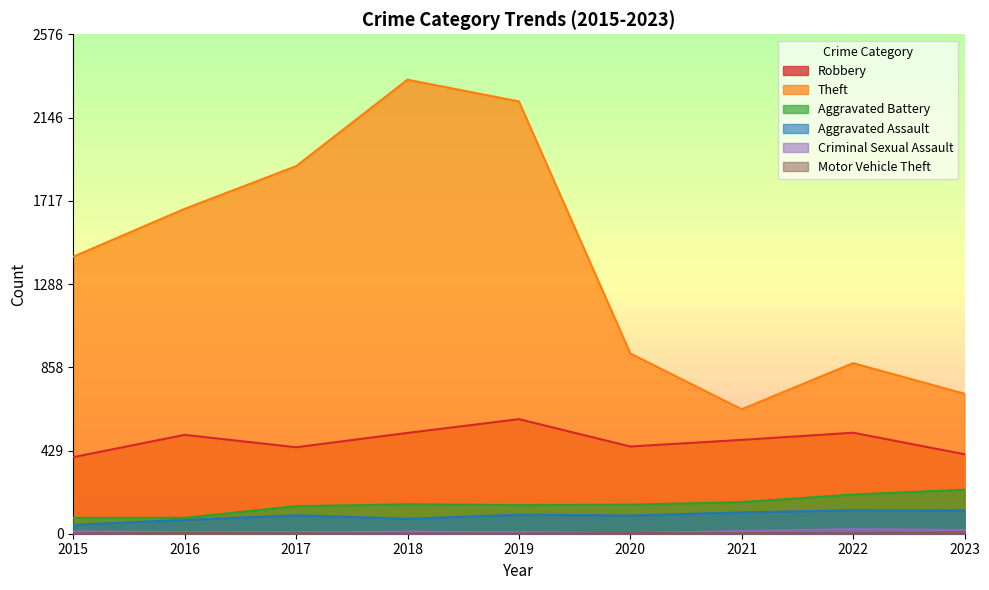

What are all the series names shown in the legend?

Robbery, Theft, Aggravated Battery, Aggravated Assault, Criminal Sexual Assault, Motor Vehicle Theft